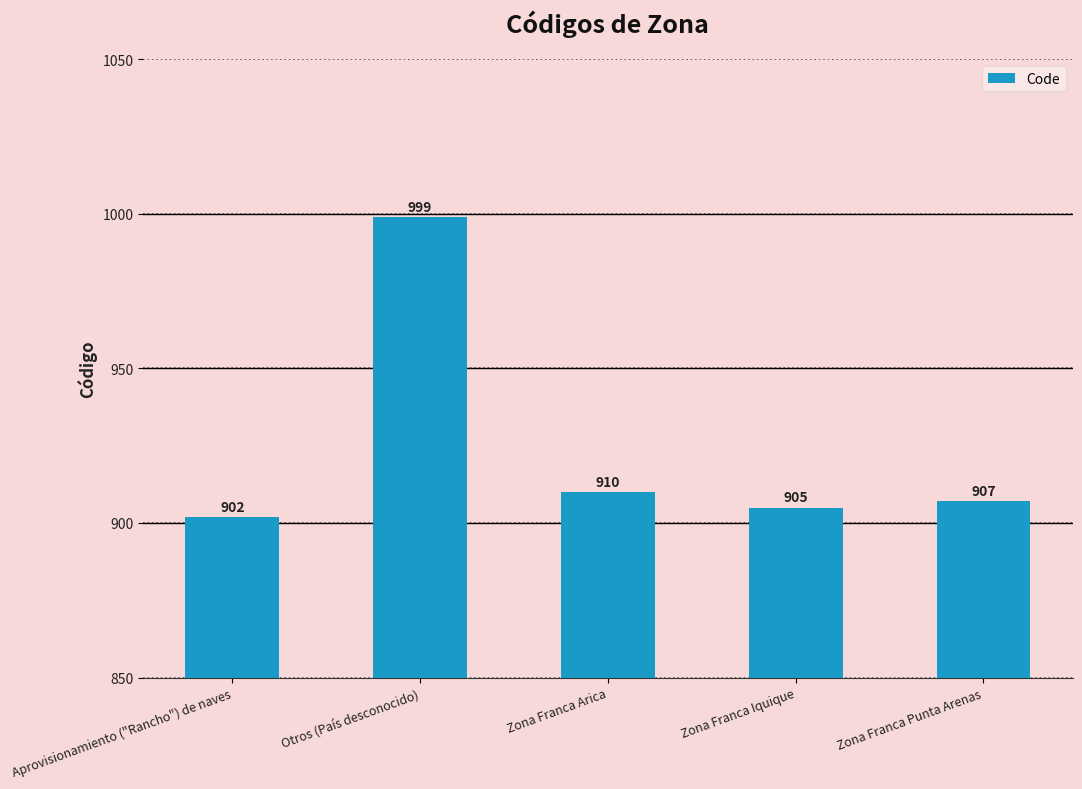

What is the sum of the values at Zona Franca Arica and Zona Franca Punta Arenas?

1817